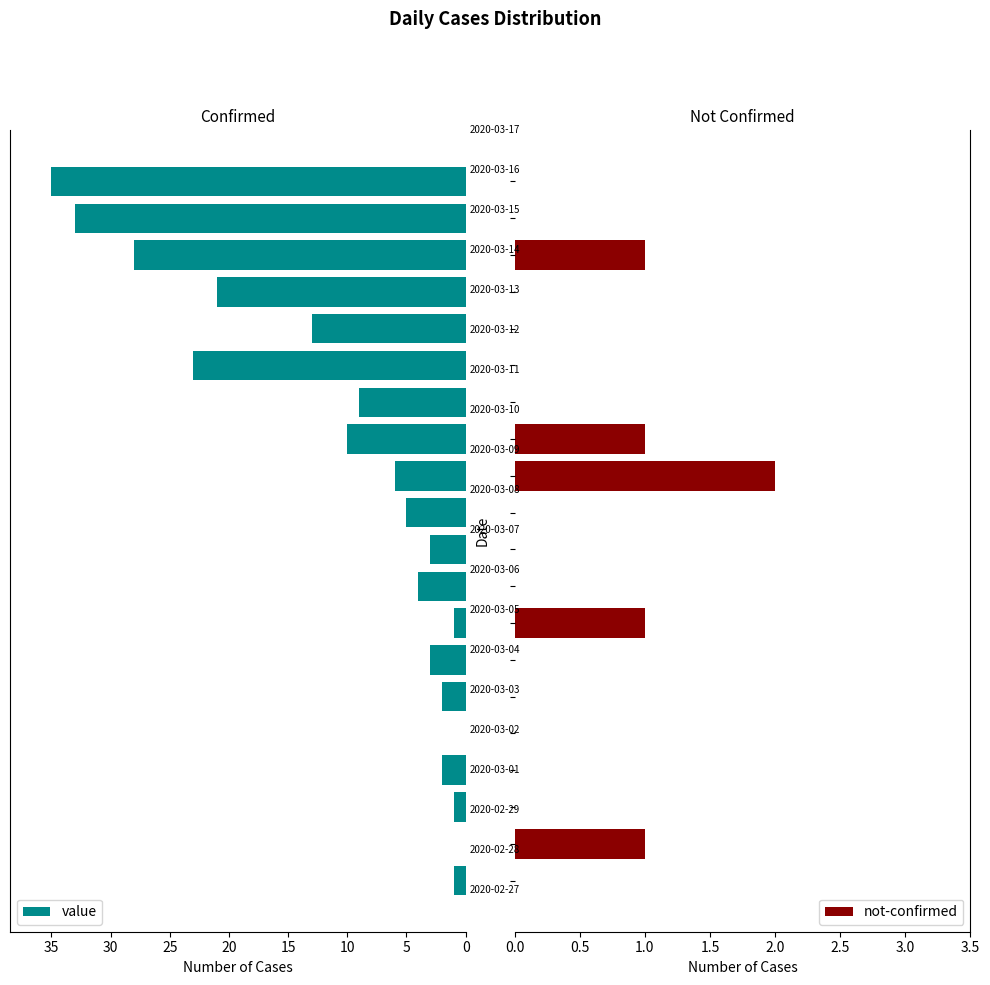

How many data points in value are above 5?

9